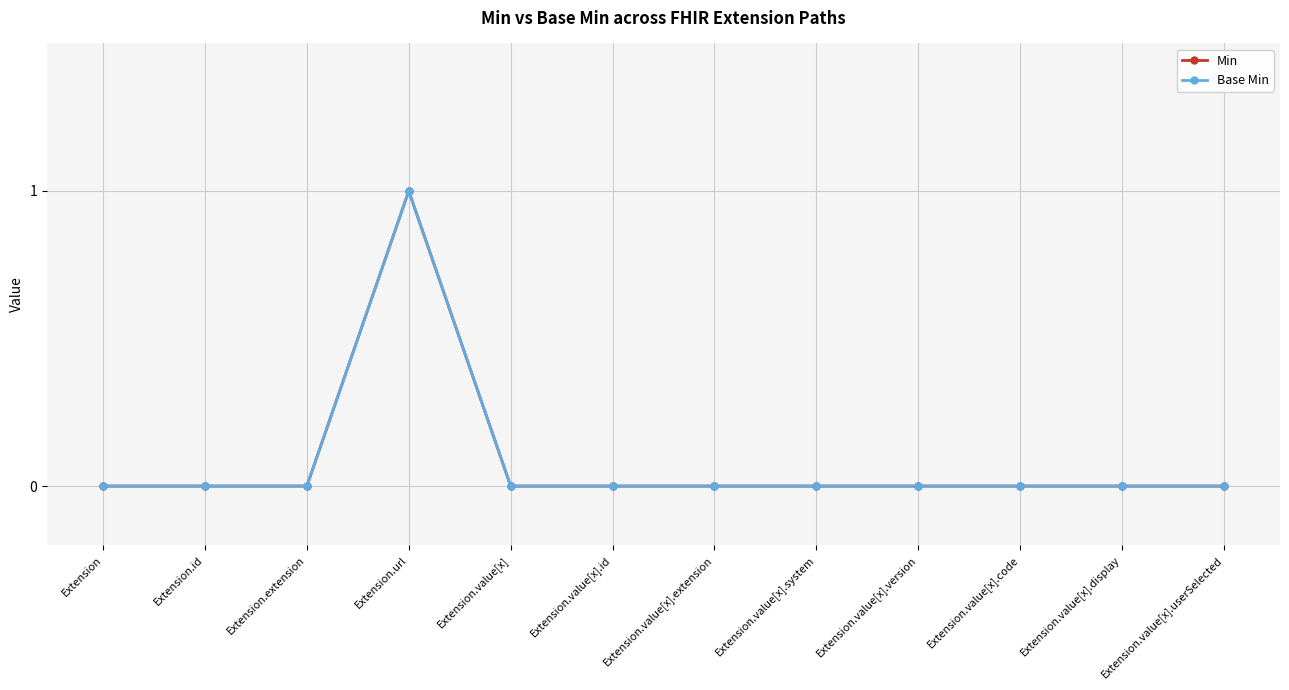

Does the chart have visible grid lines?

Yes